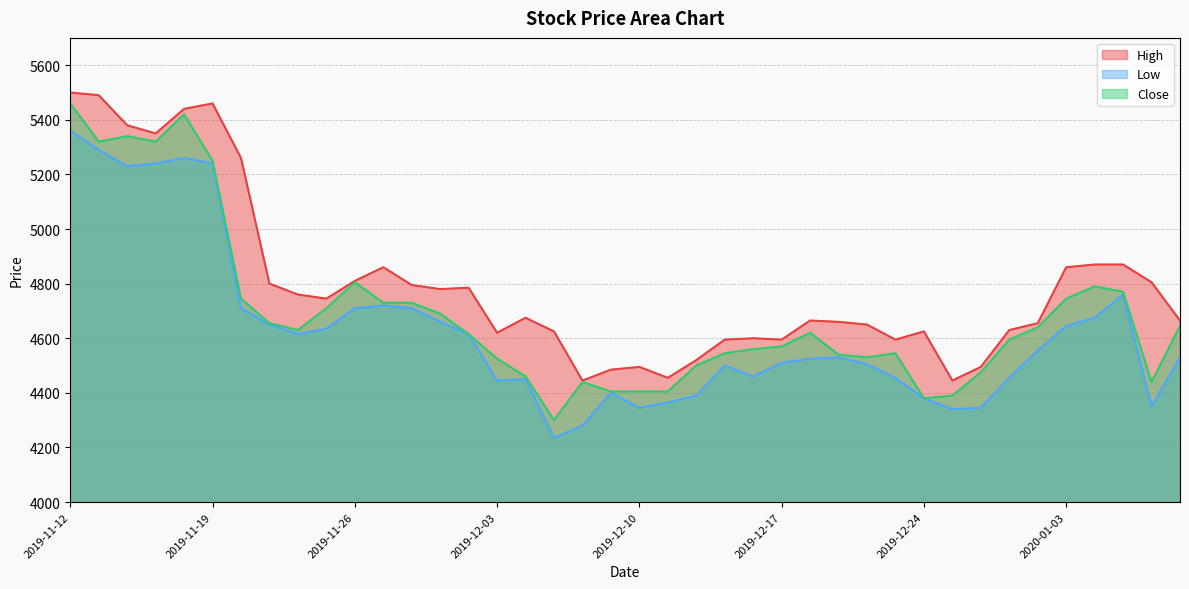

What is the label of the 1st point from the right?

2020-01-09